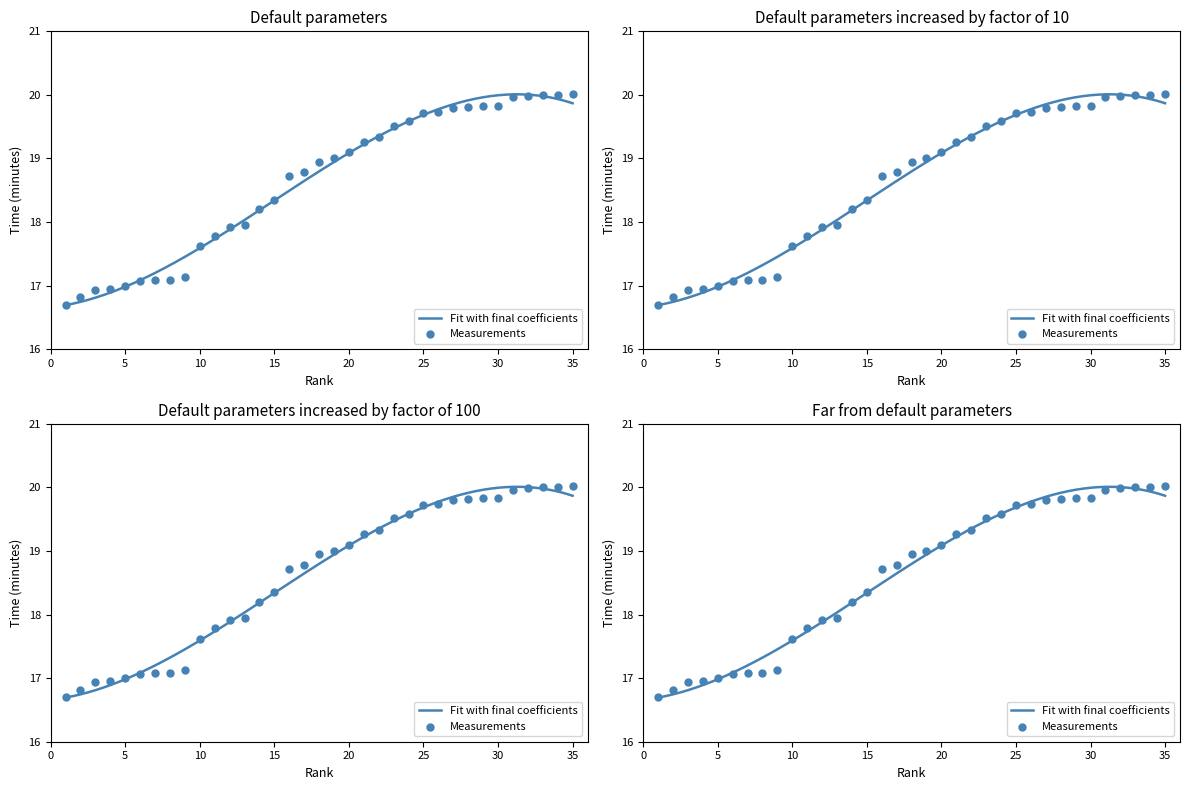

What is the change in value from 5 to 18?

+1.9